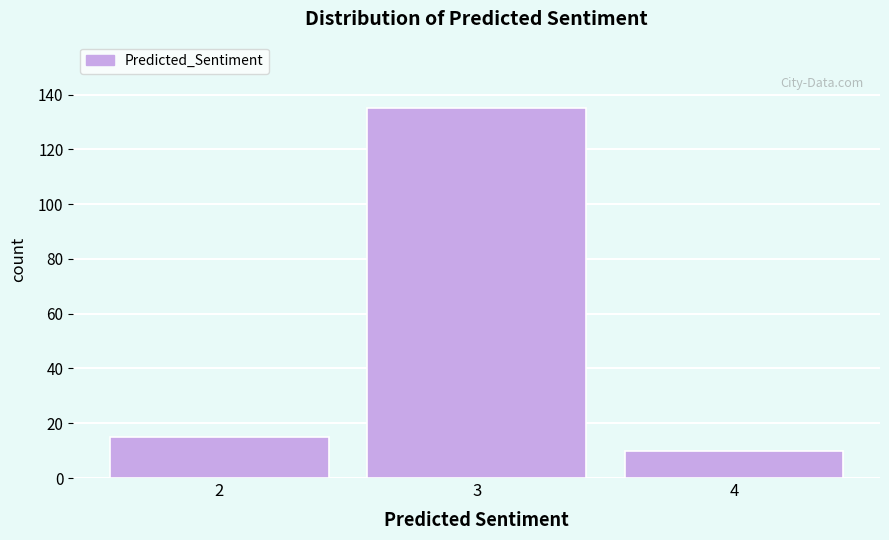

Reading left to right, transcribe all the data shown in this chart.

15	135	10